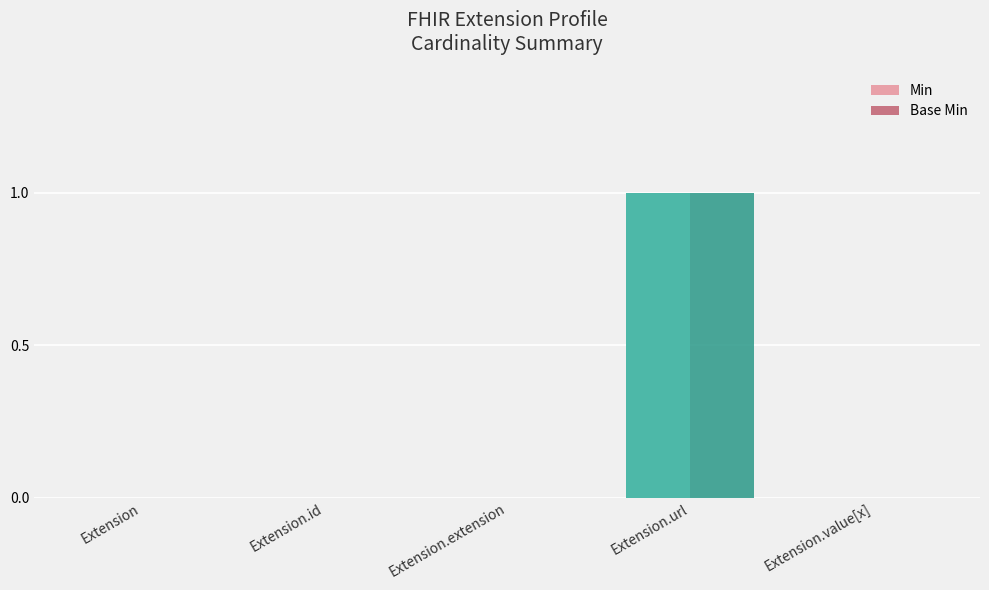

What is the total value across all series at Extension.url?

2